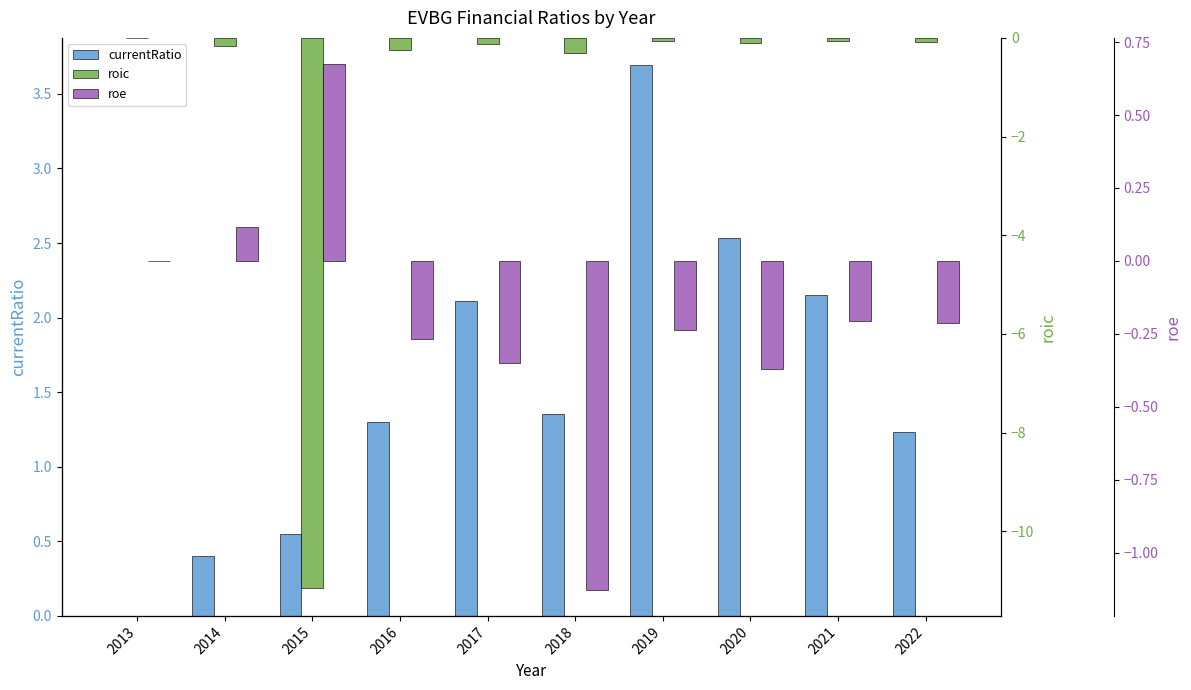

Is the value of currentRatio at 2013 greater than the value of roic at 2017?

Yes